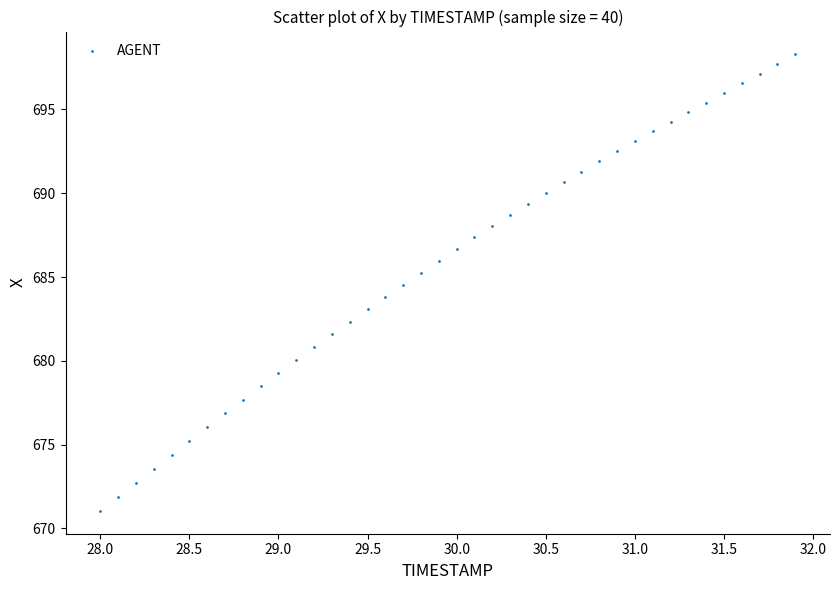

Count the number of points in this scatter plot.

40